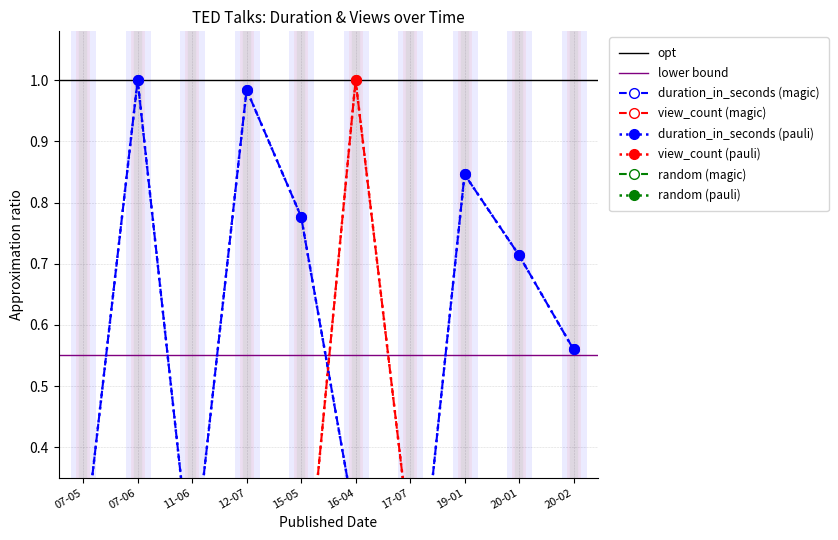

List the series in order of their peak value, highest first.

duration_in_seconds (magic), view_count (magic), duration_in_seconds (pauli), view_count (pauli)